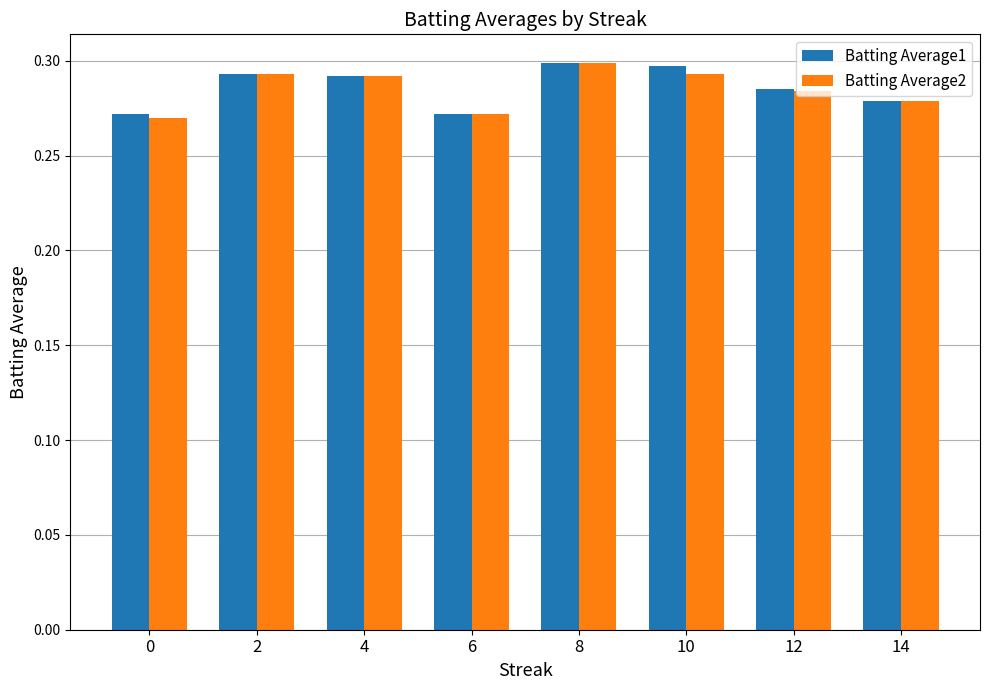

Which series changed the most between 6 and 10?

Batting Average1